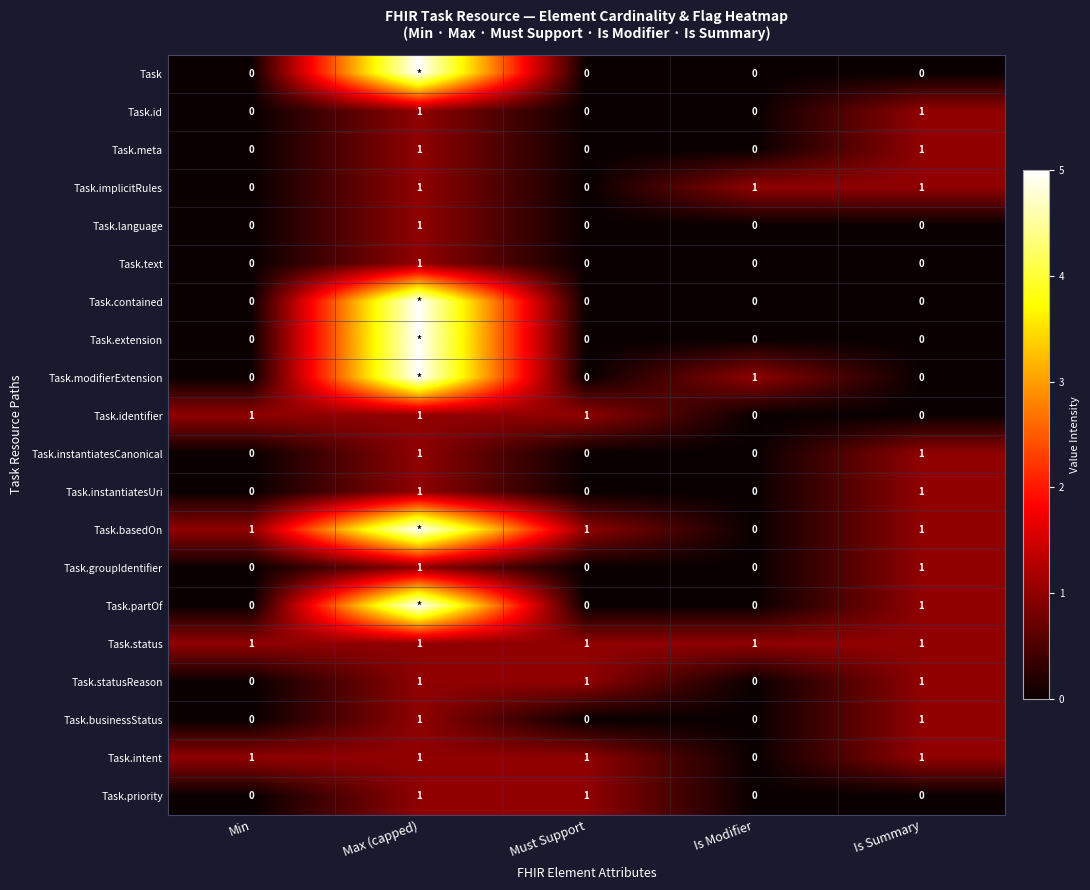

How many values in Task.intent are above zero?

4